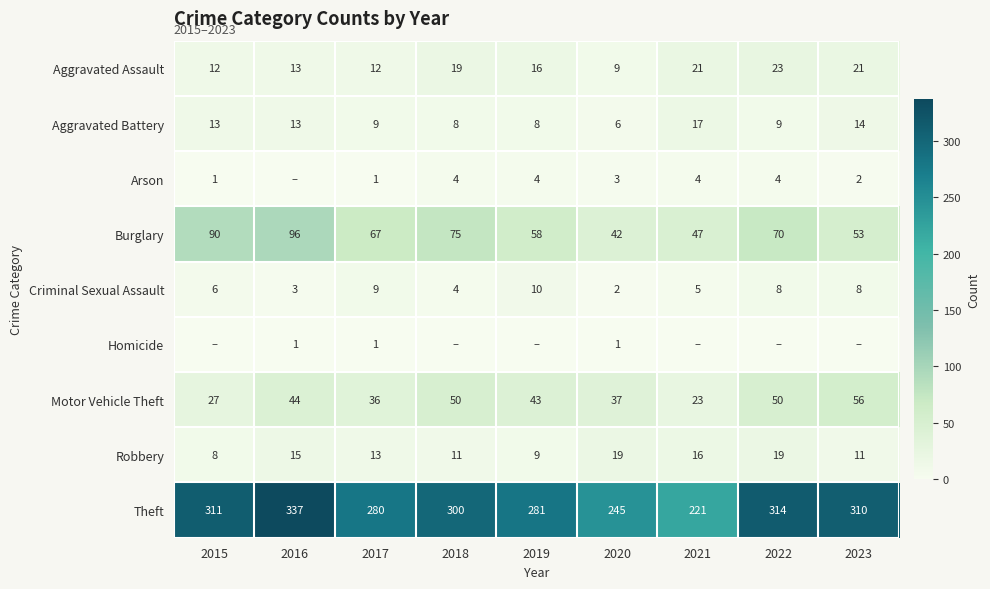

At which label does Motor Vehicle Theft first exceed 43?

2016